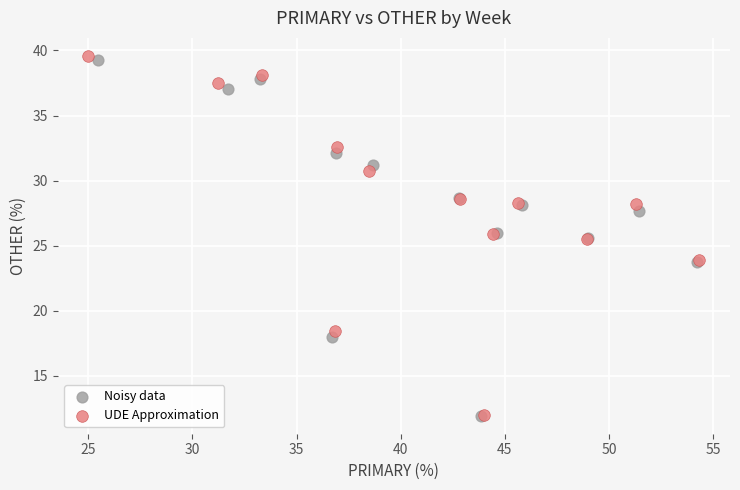

Which series has the widest spread of Y values?

UDE Approximation